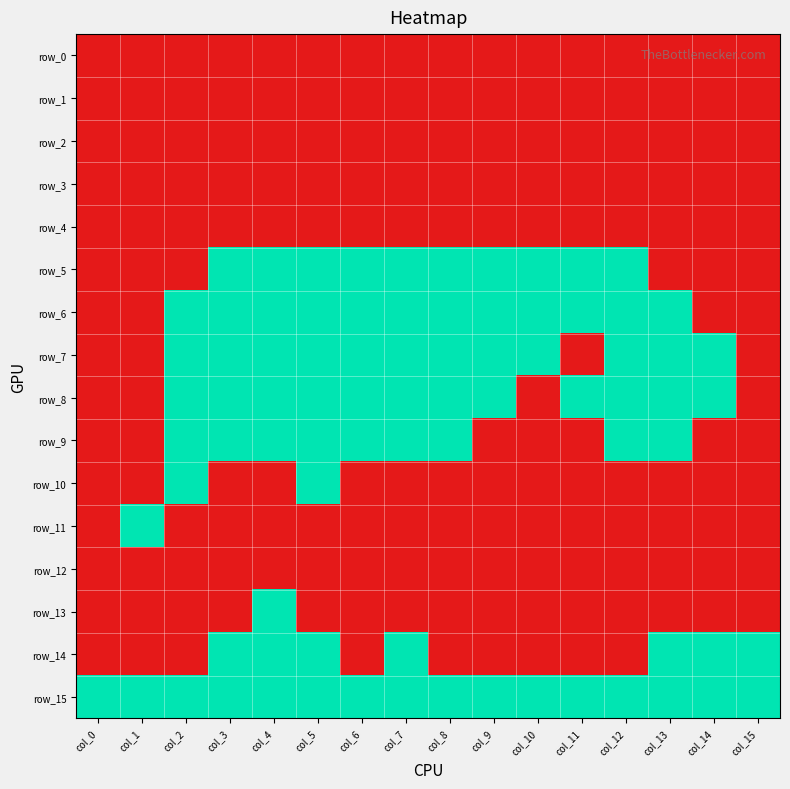

Between col_1 and col_9, which series saw the biggest shift?

row_5